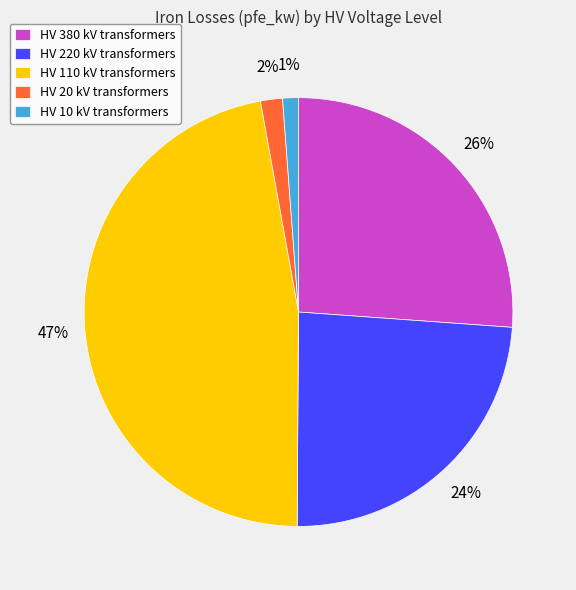

To the nearest percent, what is the difference between the largest and smallest slice percentages?

46%